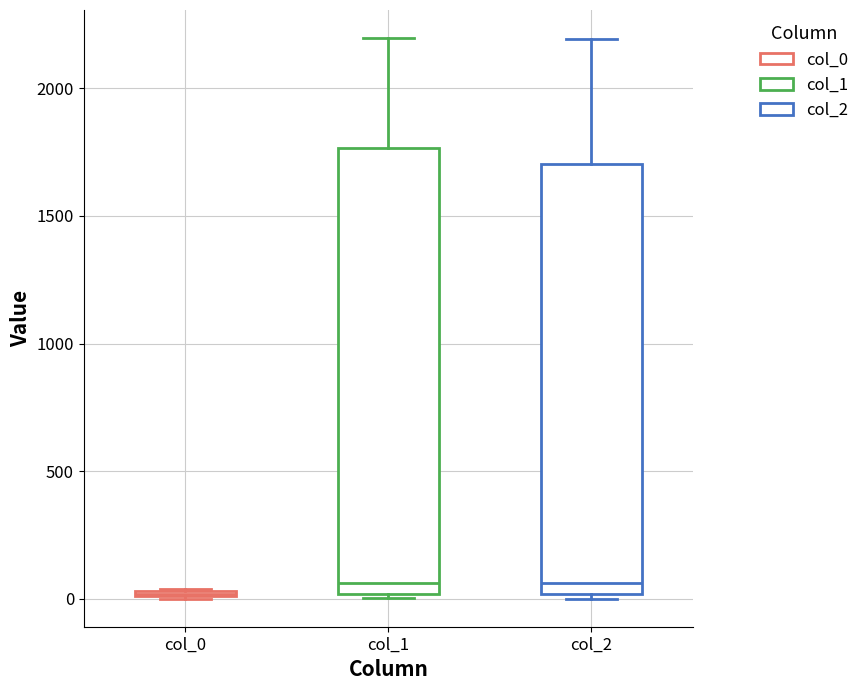

Which box is the tallest, from its lower edge to its upper edge?

col_1